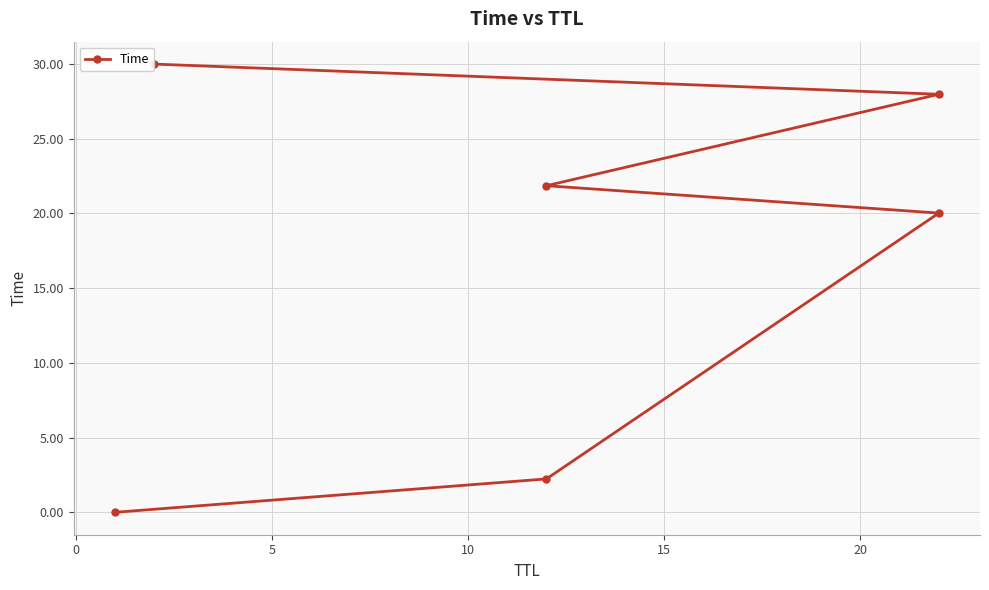

Does the chart display data point markers on the line(s)?

Yes